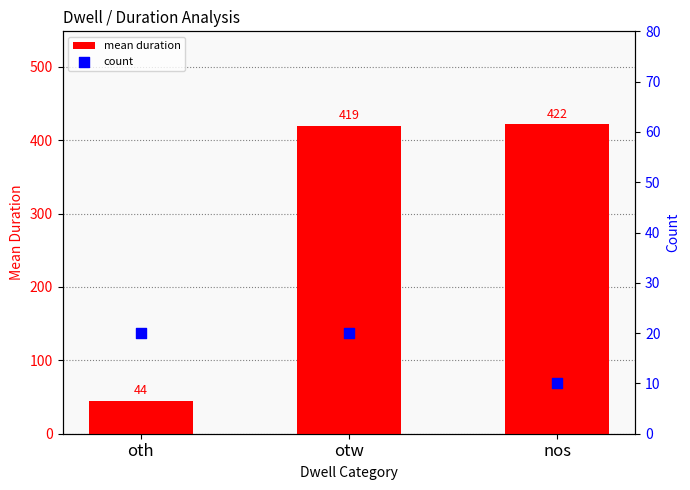

Which series has the largest total across all categories?

mean duration